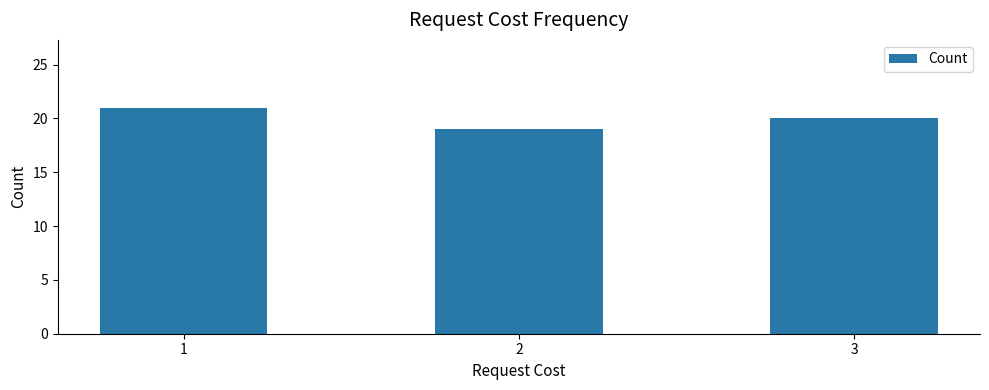

What is the change in value from 1 to 3?

-1